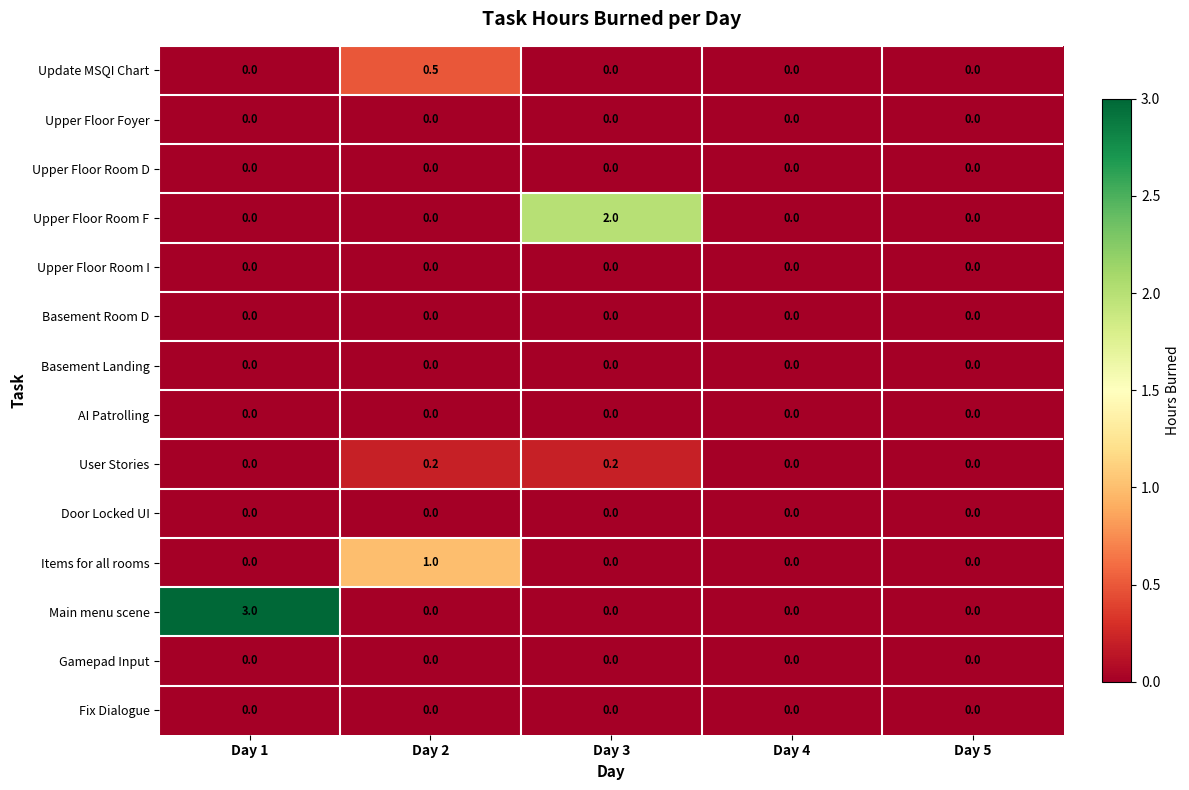

What is the total value across all series at Day 1?

3.0